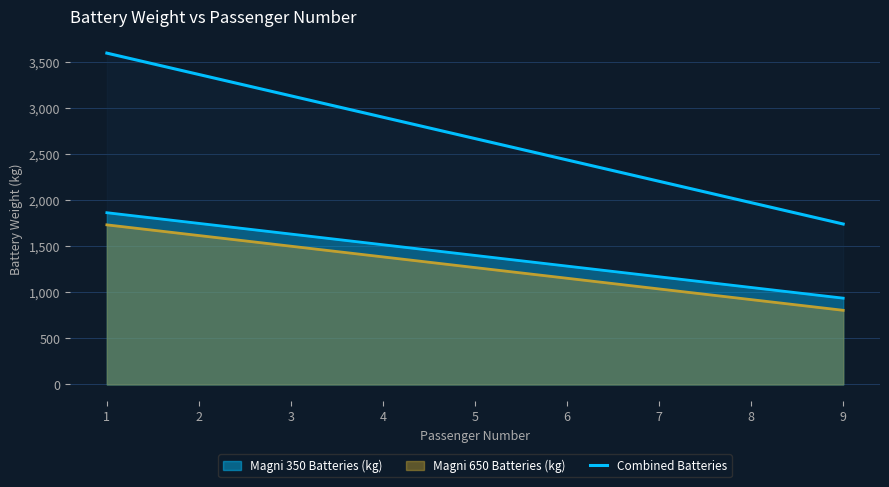

True or false: there are more than 0 points higher than both neighbors.

False